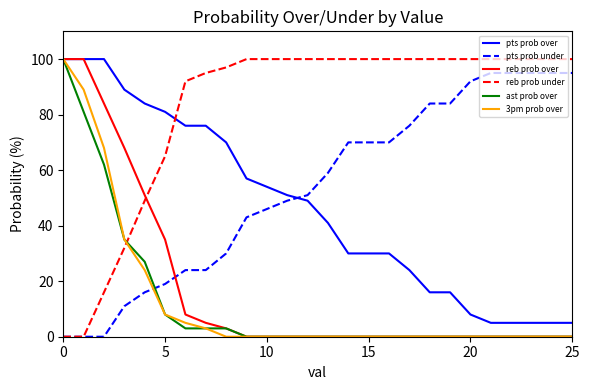

Which series ends up on top after the final intersection of pts prob under and reb prob over?

pts prob under